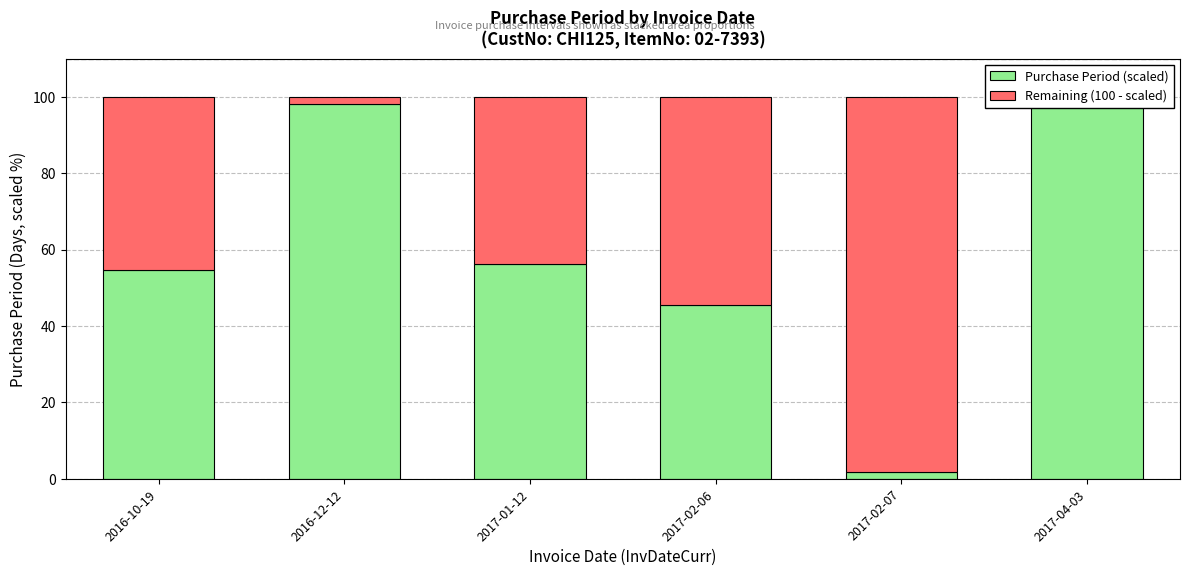

Reading left to right, transcribe all the data shown in this chart.

Purchase Period (scaled): 54.5	98.2	56.4	45.5	1.8	100.0
Remaining (100 - scaled): 45.5	1.8	43.6	54.5	98.2	0.0